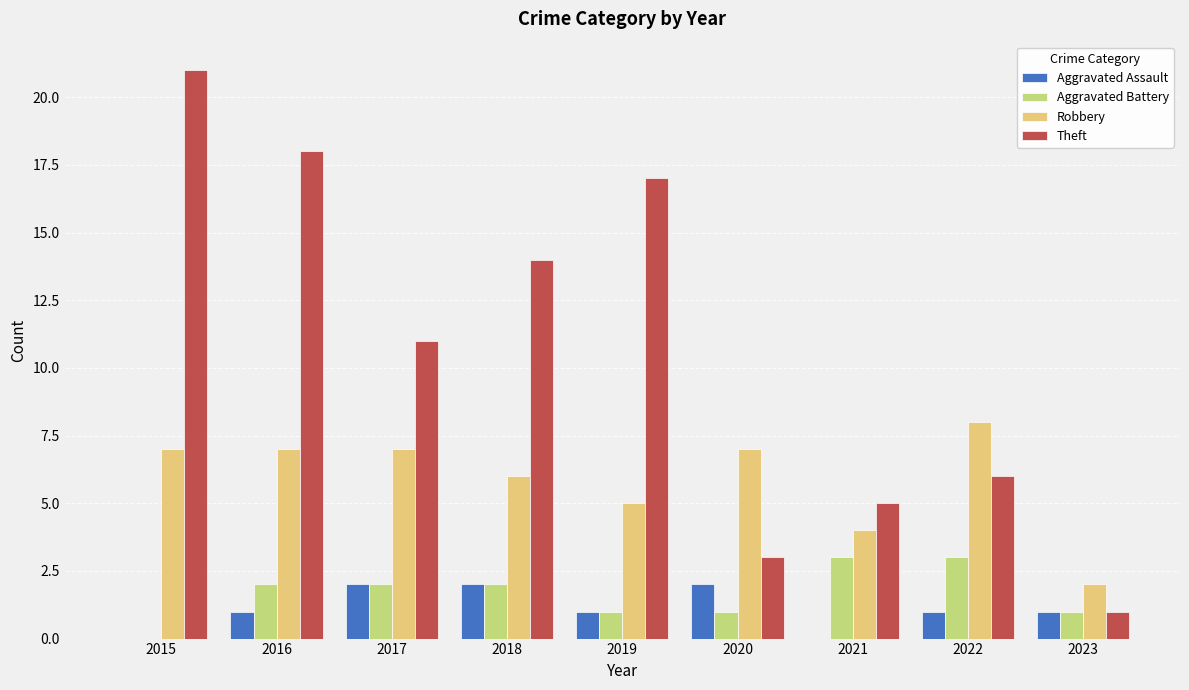

What is the sum of all Robbery values?

53